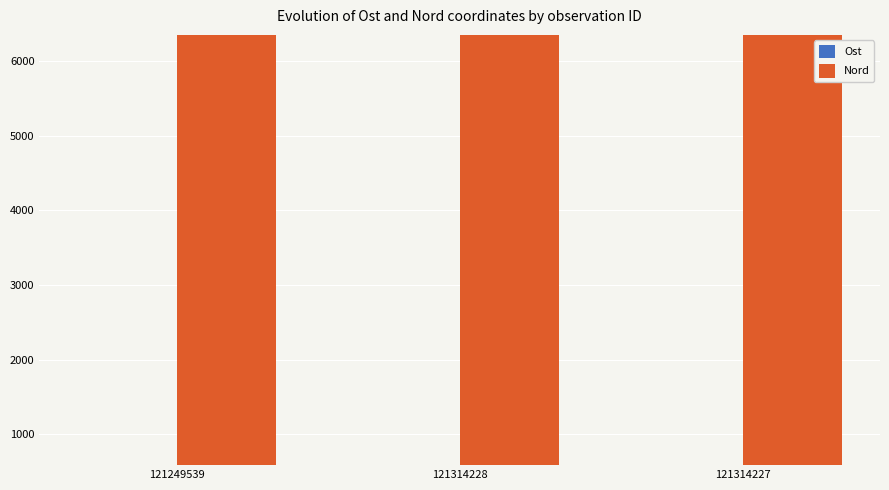

What value does the Ost series have at 121249539?

585.2